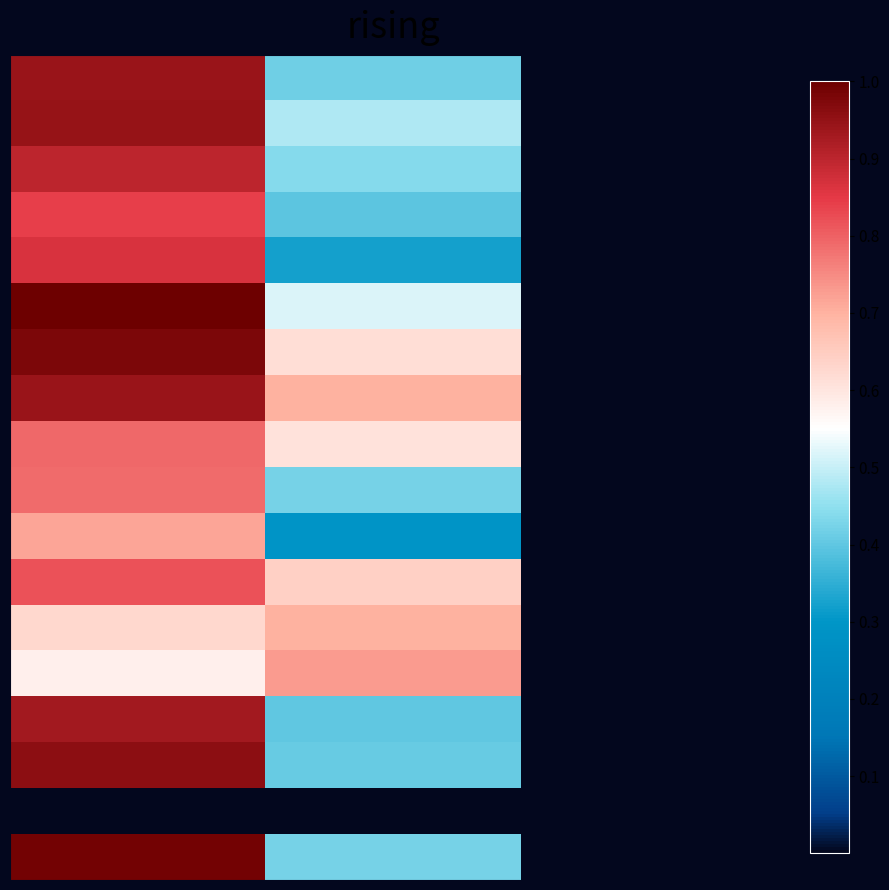

At how many categories does at least one series exceed 0?

3